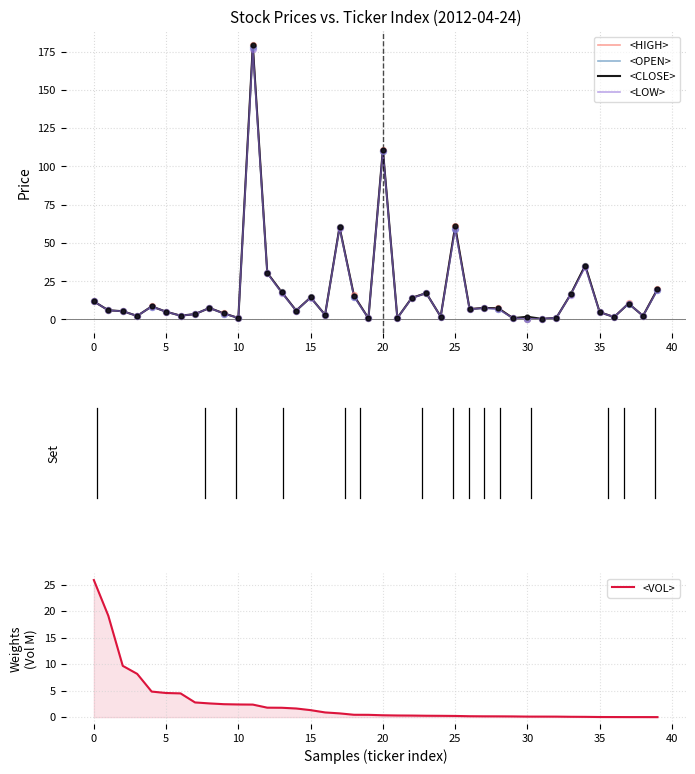

Is the value of <OPEN> at 15 greater than the value of <CLOSE> at 5?

Yes